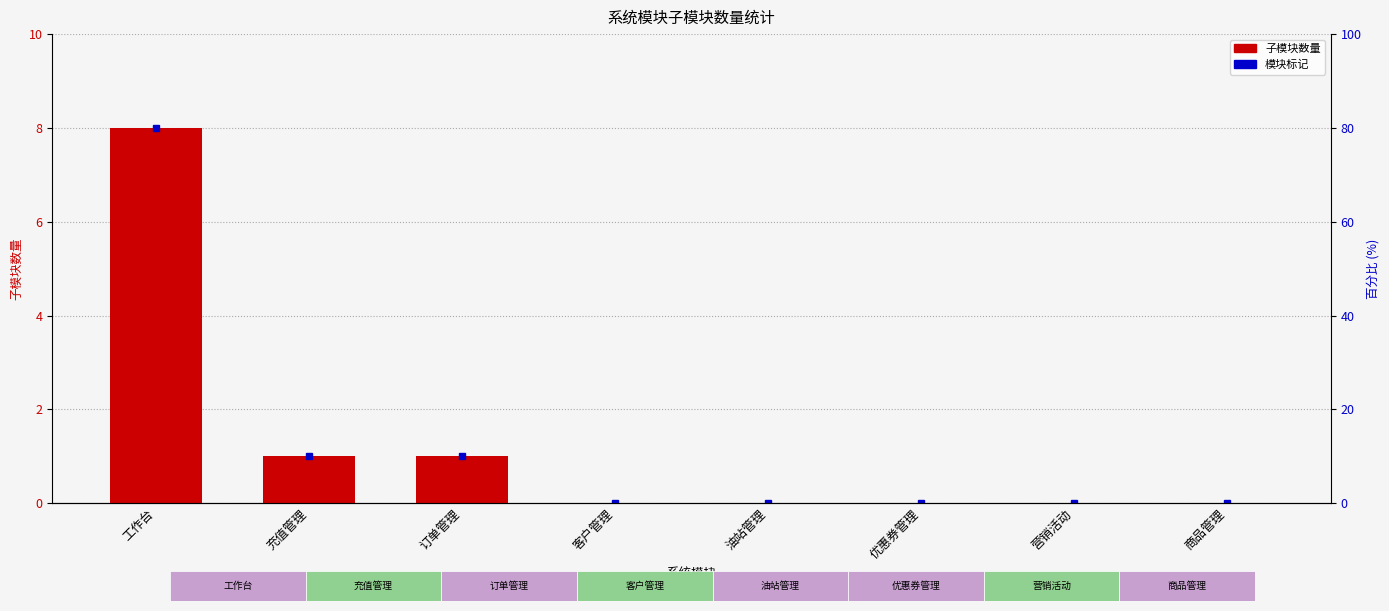

Reading left to right, transcribe all the data shown in this chart.

工作台=8	充值管理=1	订单管理=1	客户管理=0	油站管理=0	优惠券管理=0	营销活动=0	商品管理=0